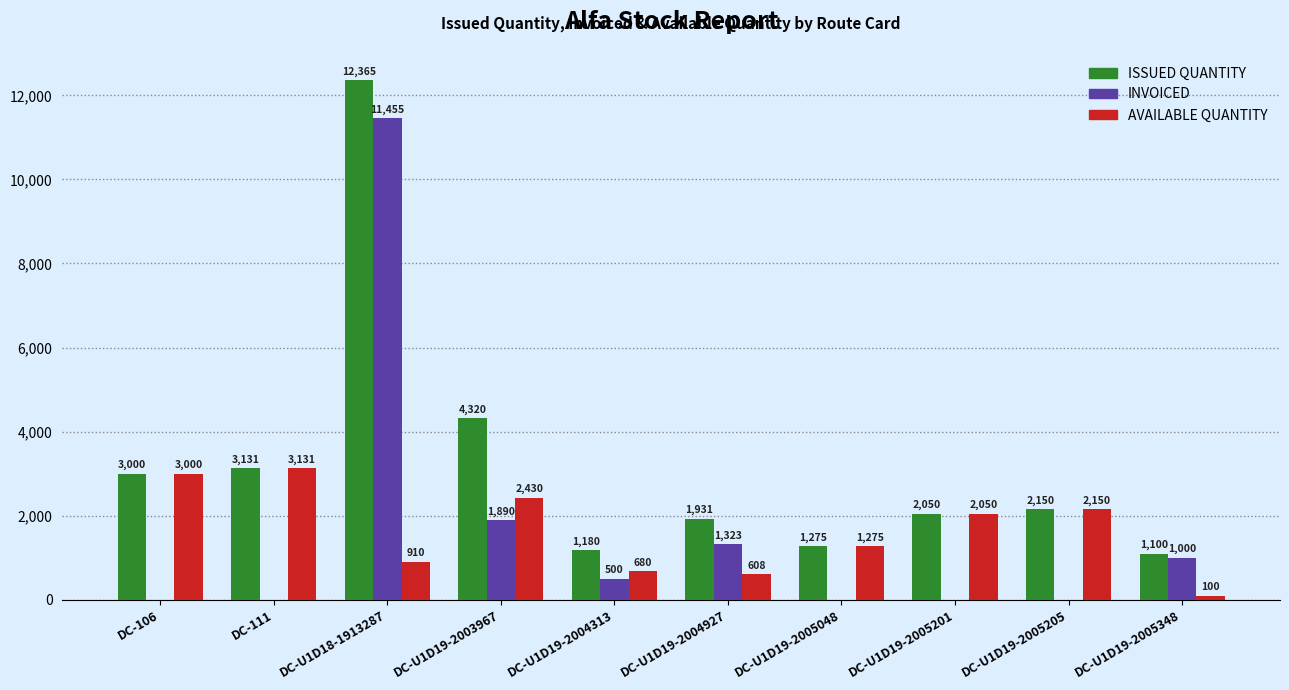

Does the chart contain stacked bars?

No